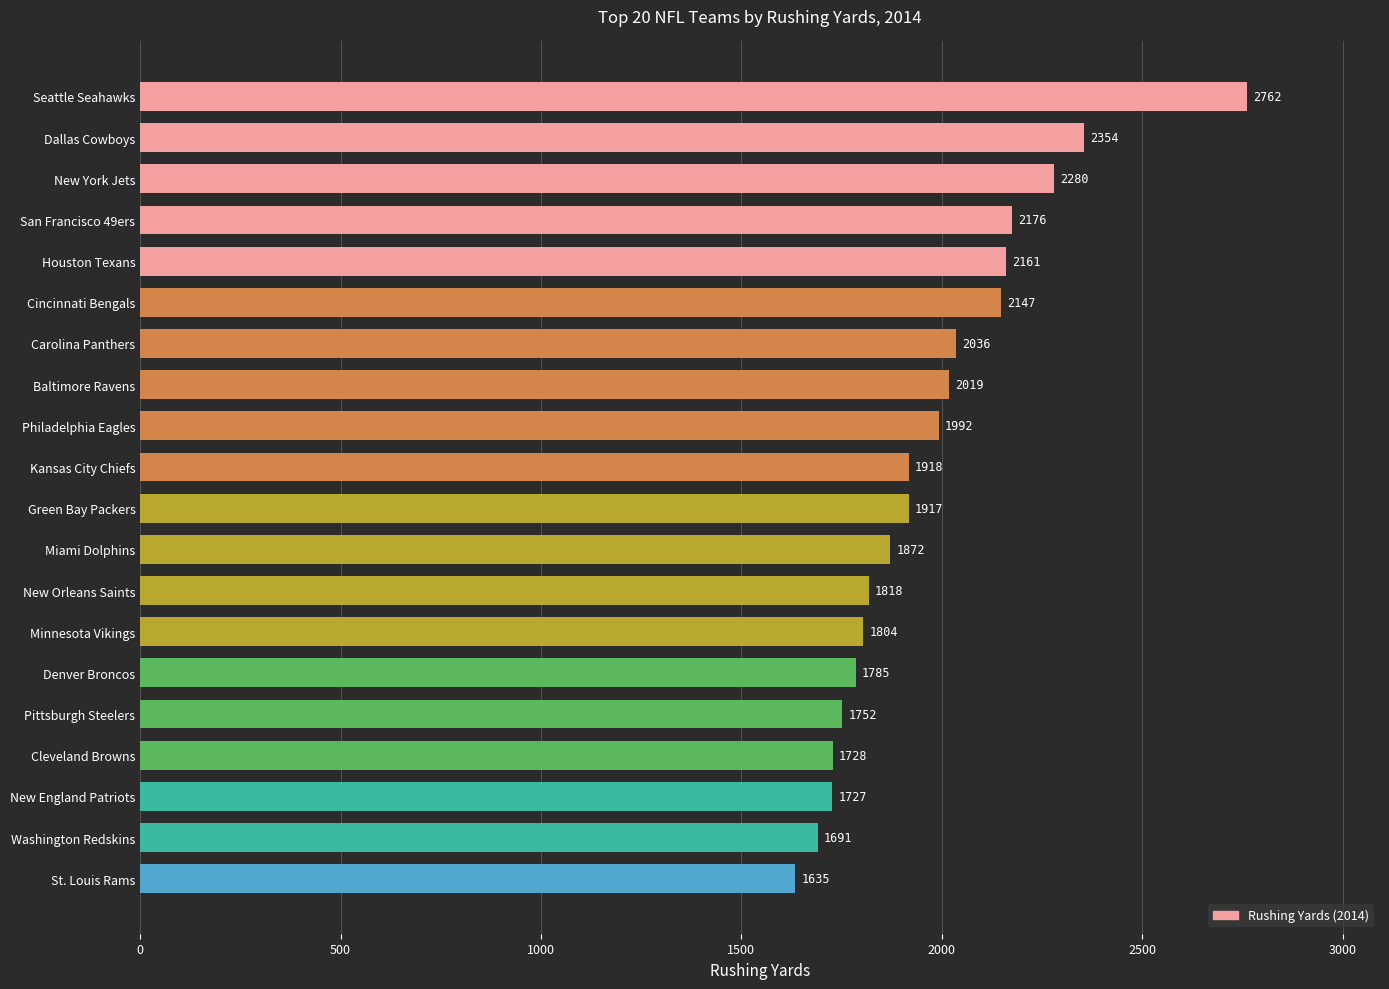

Between Cleveland Browns and Houston Texans, which is larger?

Houston Texans